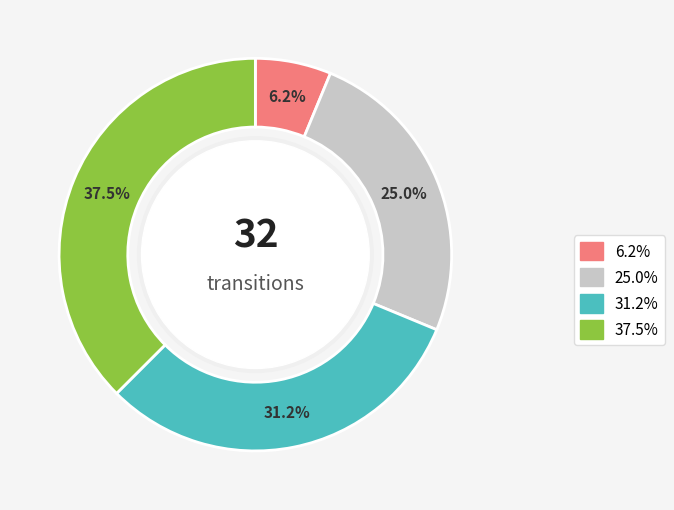

Is there any slice that represents more than half of the pie?

No